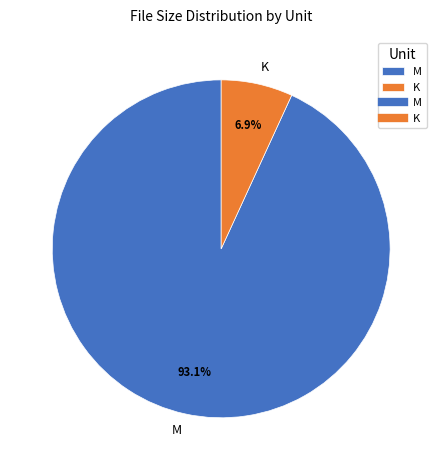

Count the number of slices in the pie.

2